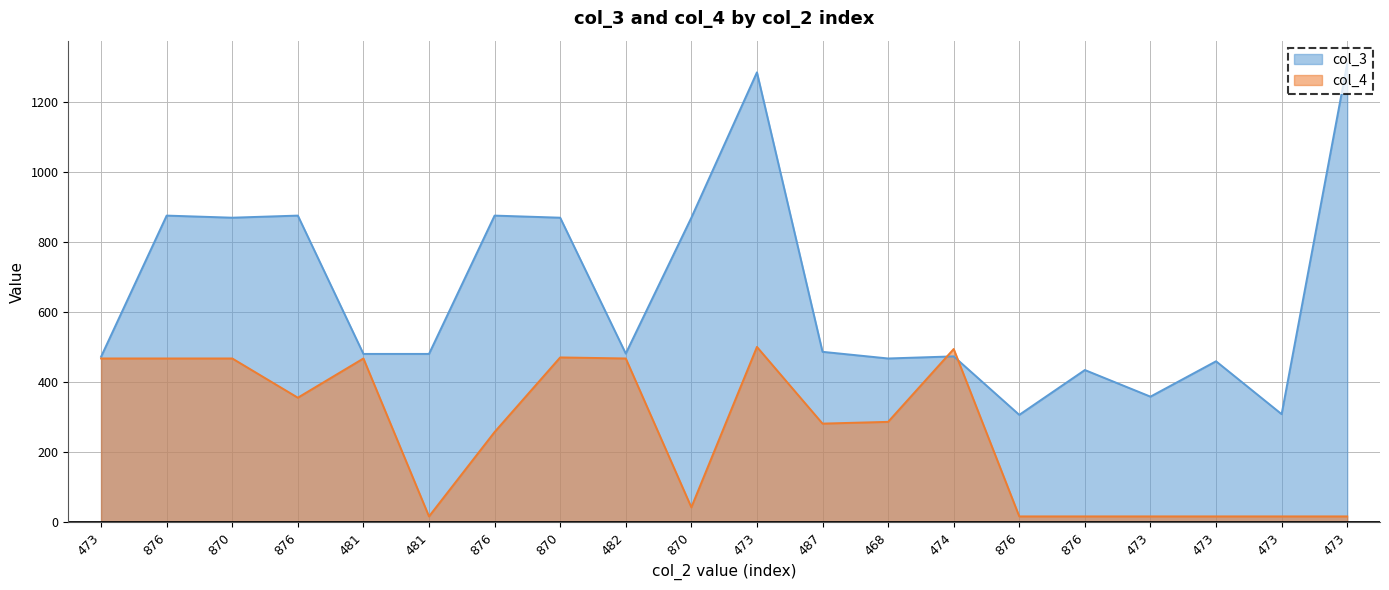

Reading left to right, extract all data points from this chart.

col_3: 473	876	870	876	481	481	876	870	482	870	1285	487	468	474	307	435	359	460	309	1310
col_4: 468	468	468	356	468	17	258	471	468	43	501	282	287	495	17	17	17	17	17	17